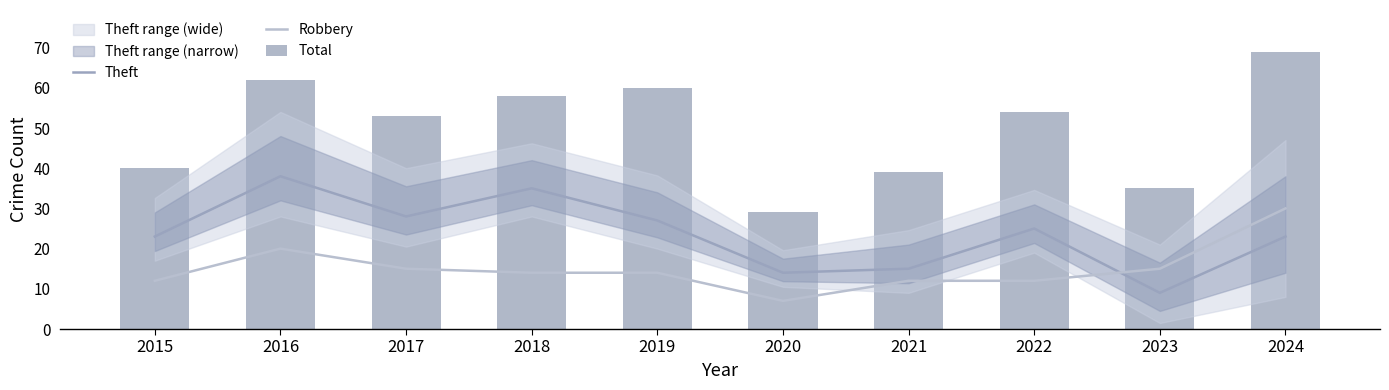

The value of Theft at 2016 is 64. True or false?

False